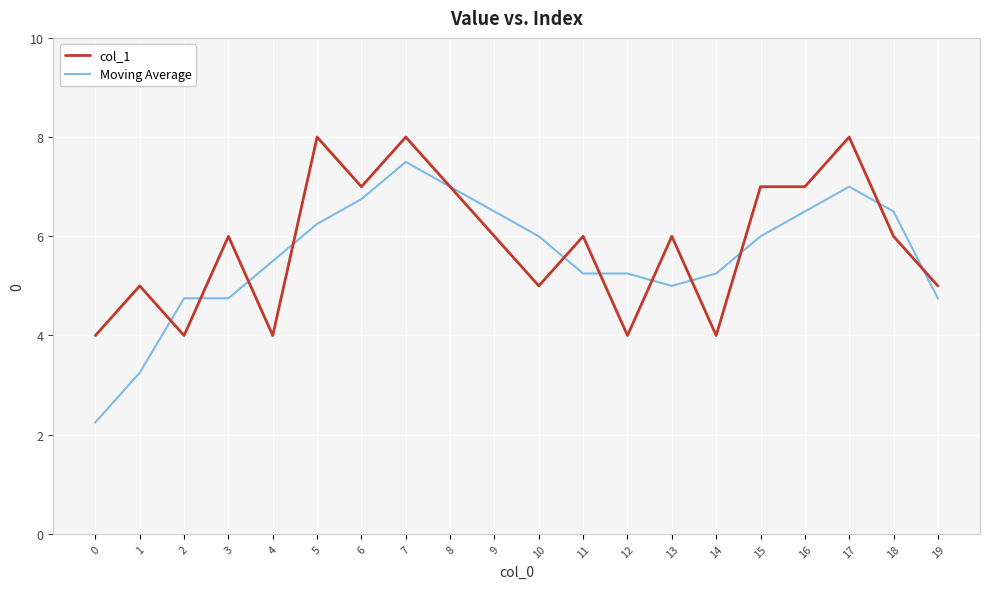

How many categories are shown in the chart?

20